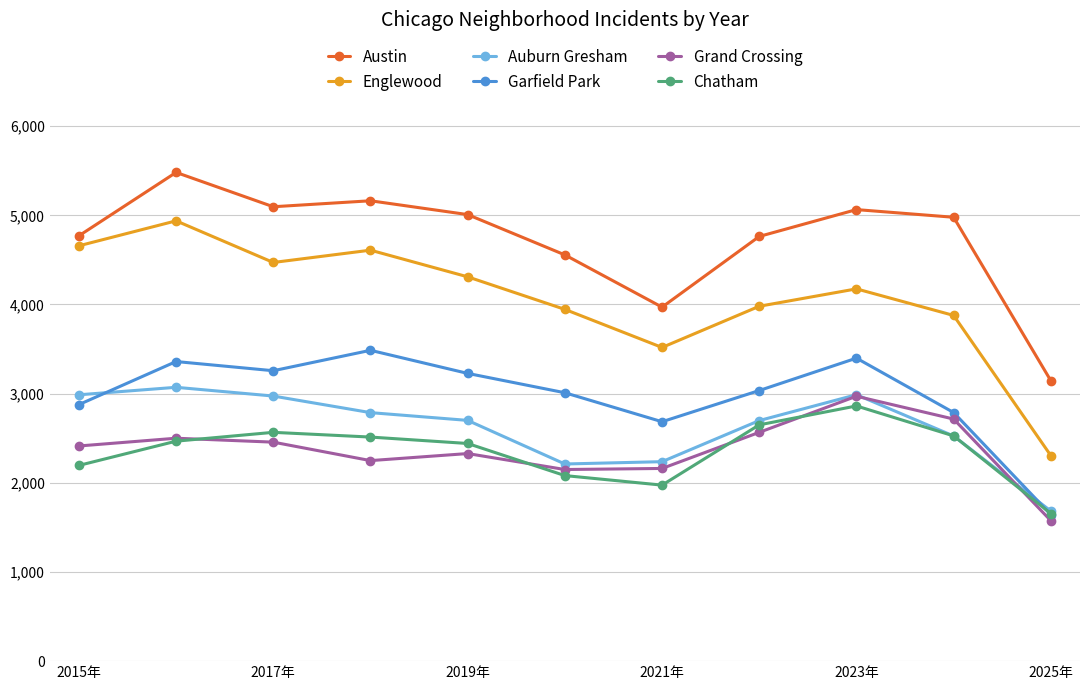

In Grand Crossing, how many points are higher than both neighbors (excluding endpoints)?

3